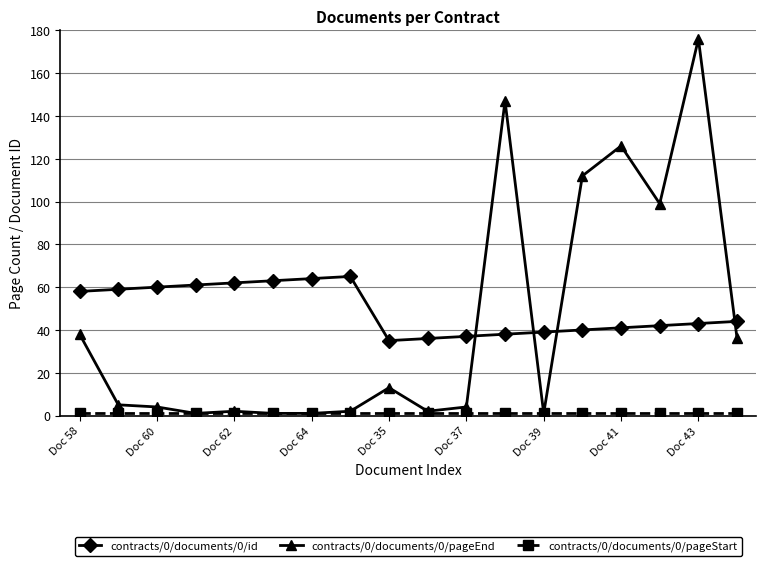

What is the value of the contracts/0/documents/0/id point at the 9th from the left?

35